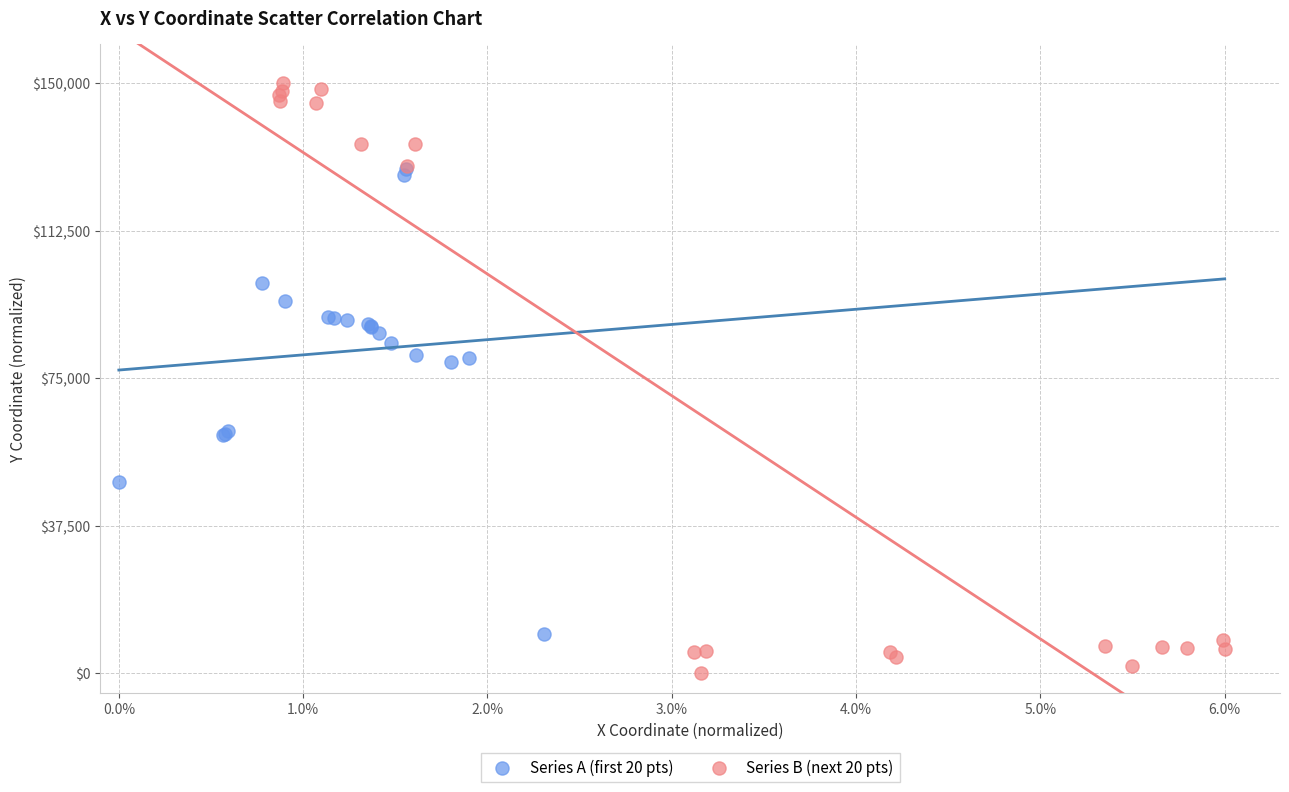

Which series has the widest spread of Y values?

Series B (next 20 pts)